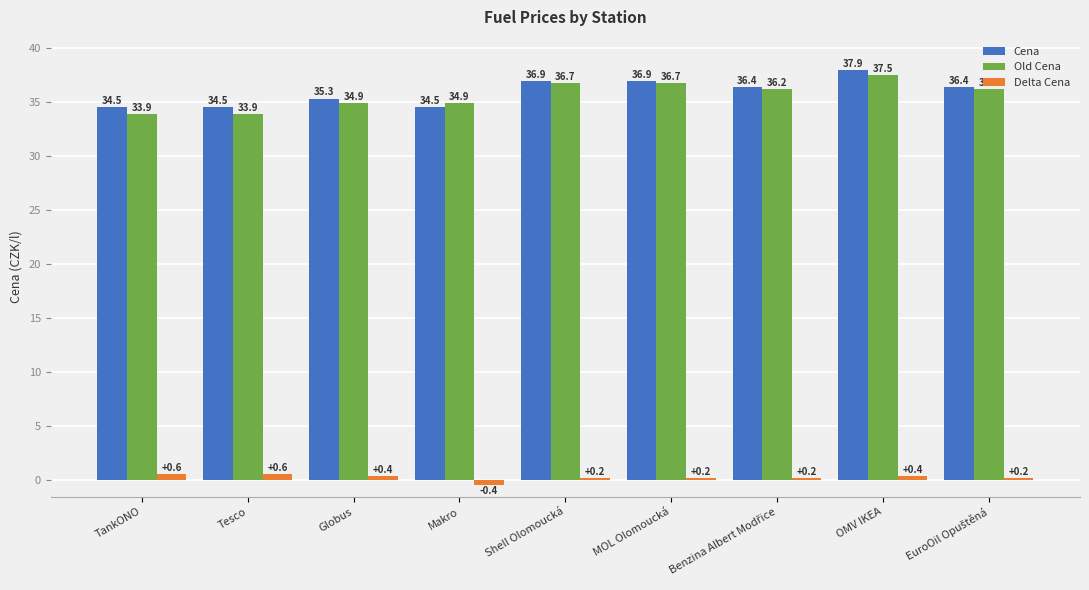

Reading left to right, extract all data points from this chart.

Cena: 34.5	34.5	35.3	34.5	36.9	36.9	36.4	37.9	36.4
Old Cena: 33.9	33.9	34.9	34.9	36.7	36.7	36.2	37.5	36.2
Delta Cena: 0.6	0.6	0.4	-0.4	0.2	0.2	0.2	0.4	0.2